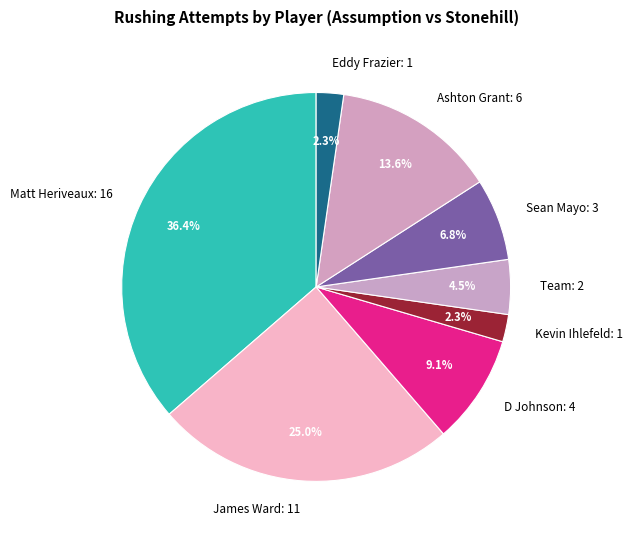

What is the largest slice in the pie chart?

Matt Heriveaux